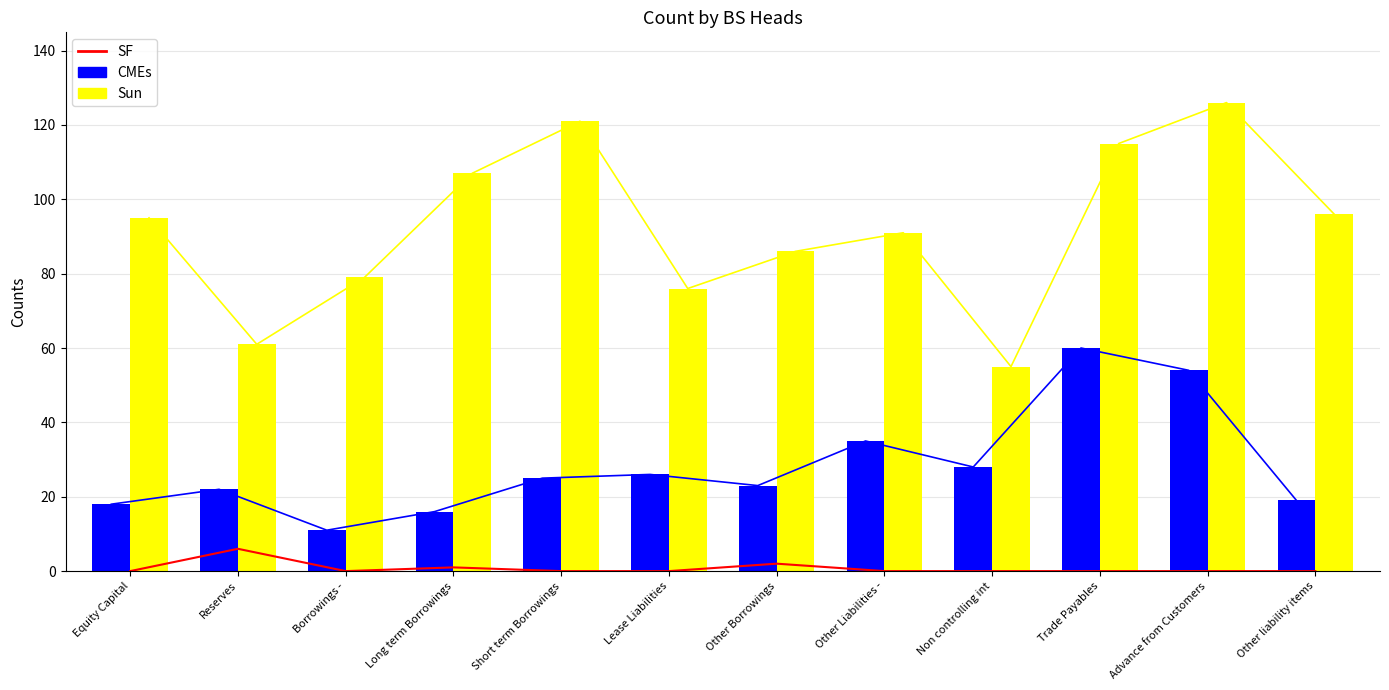

Which has a higher value, Lease Liabilities or Equity Capital?

Lease Liabilities